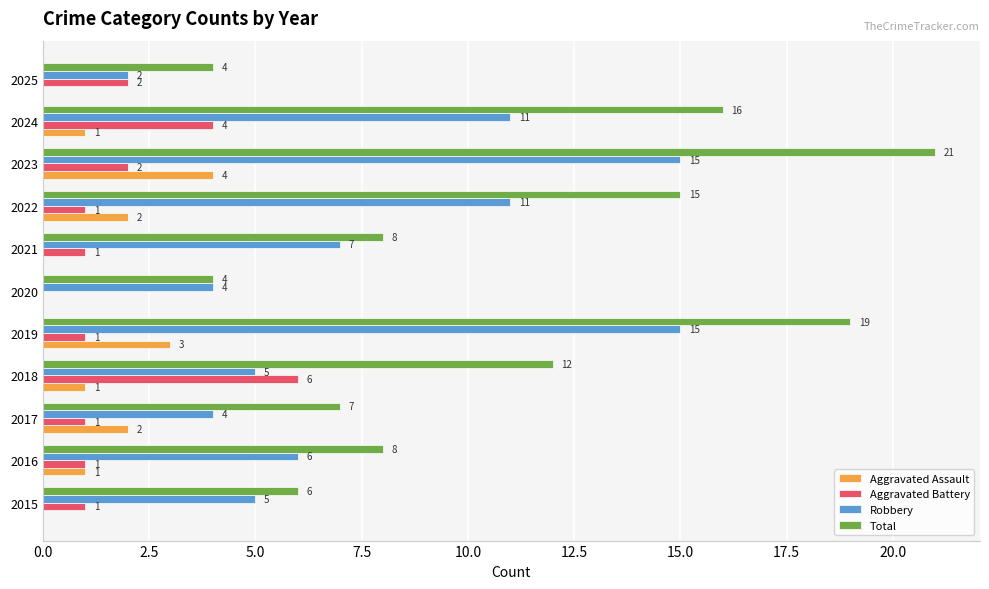

The value of Aggravated Assault at 2021 is 0. True or false?

True